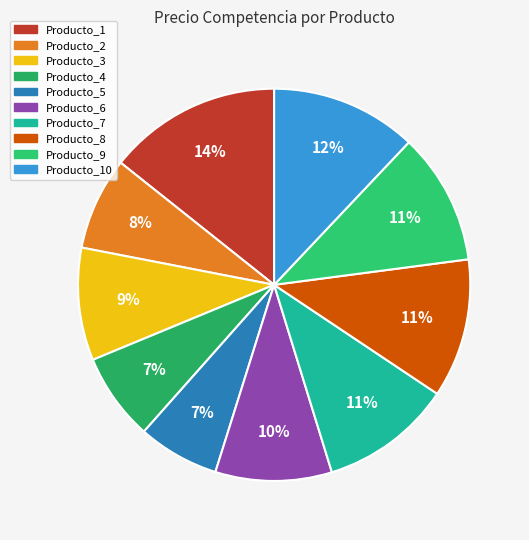

Does Producto_3 account for over 50% of the chart?

No